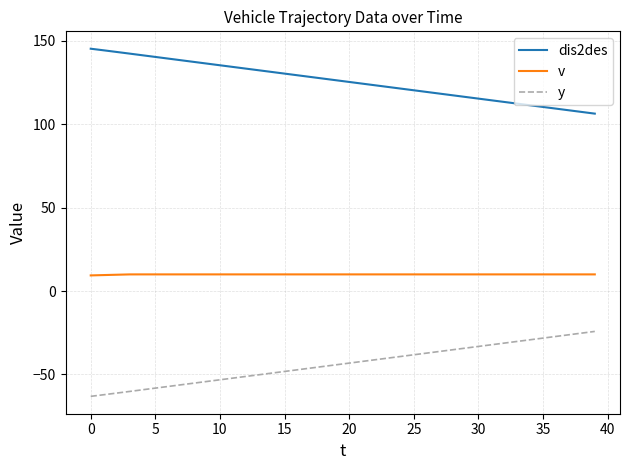

True or false: v and y intersect in this chart.

False